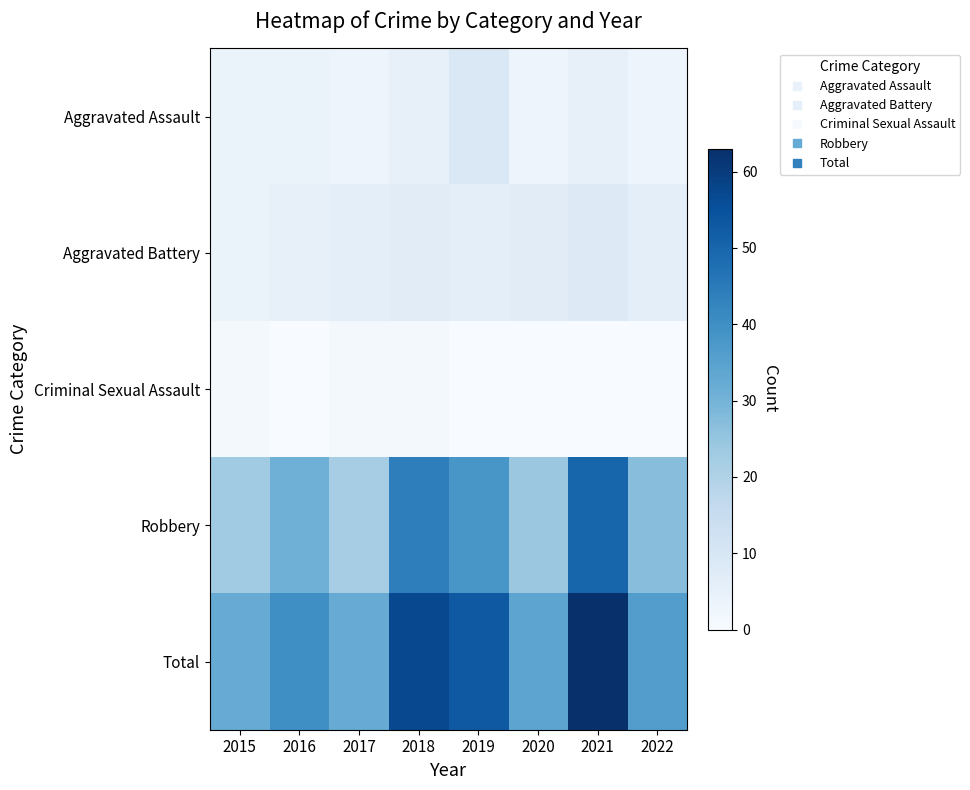

Which series has the widest spread of values?

Total